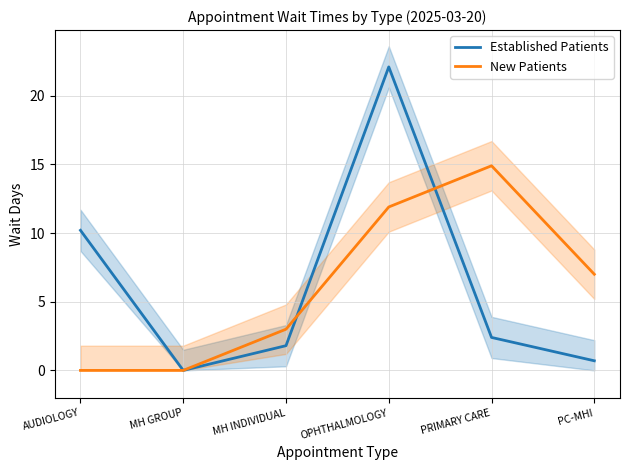

Which series ends up on top after the final intersection of New Patients and Established Patients?

New Patients